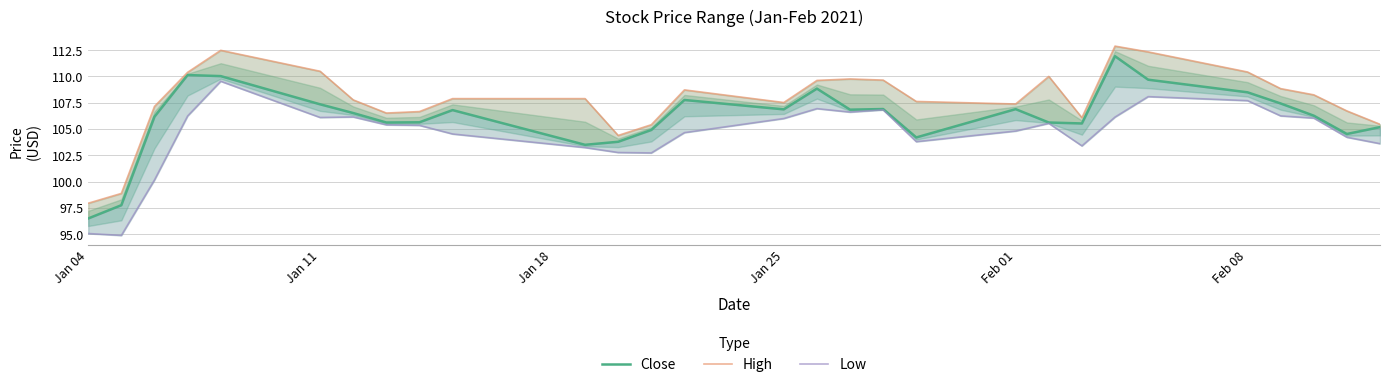

At how many categories does at least one series exceed 105?

26